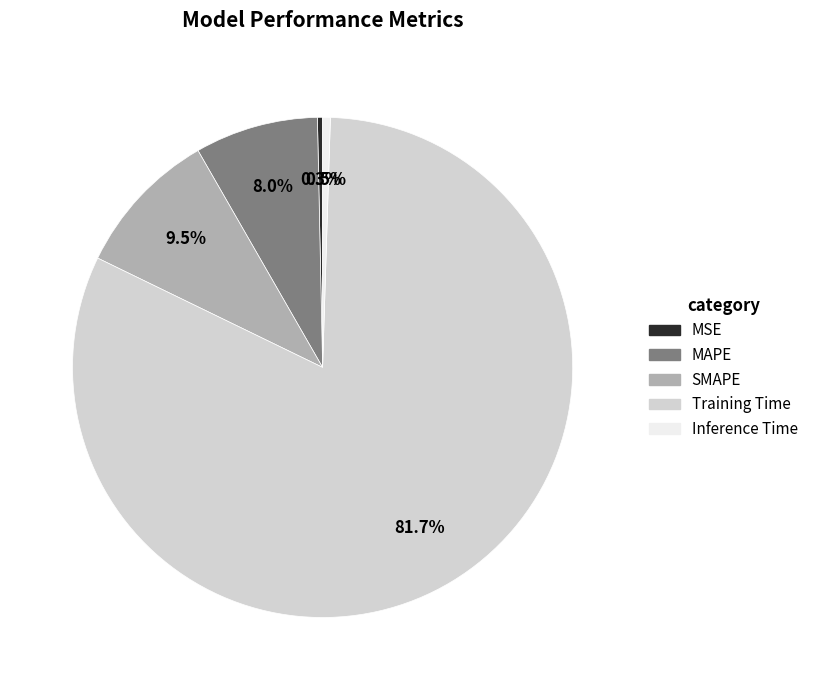

Which has a higher value, SMAPE or Training Time?

Training Time